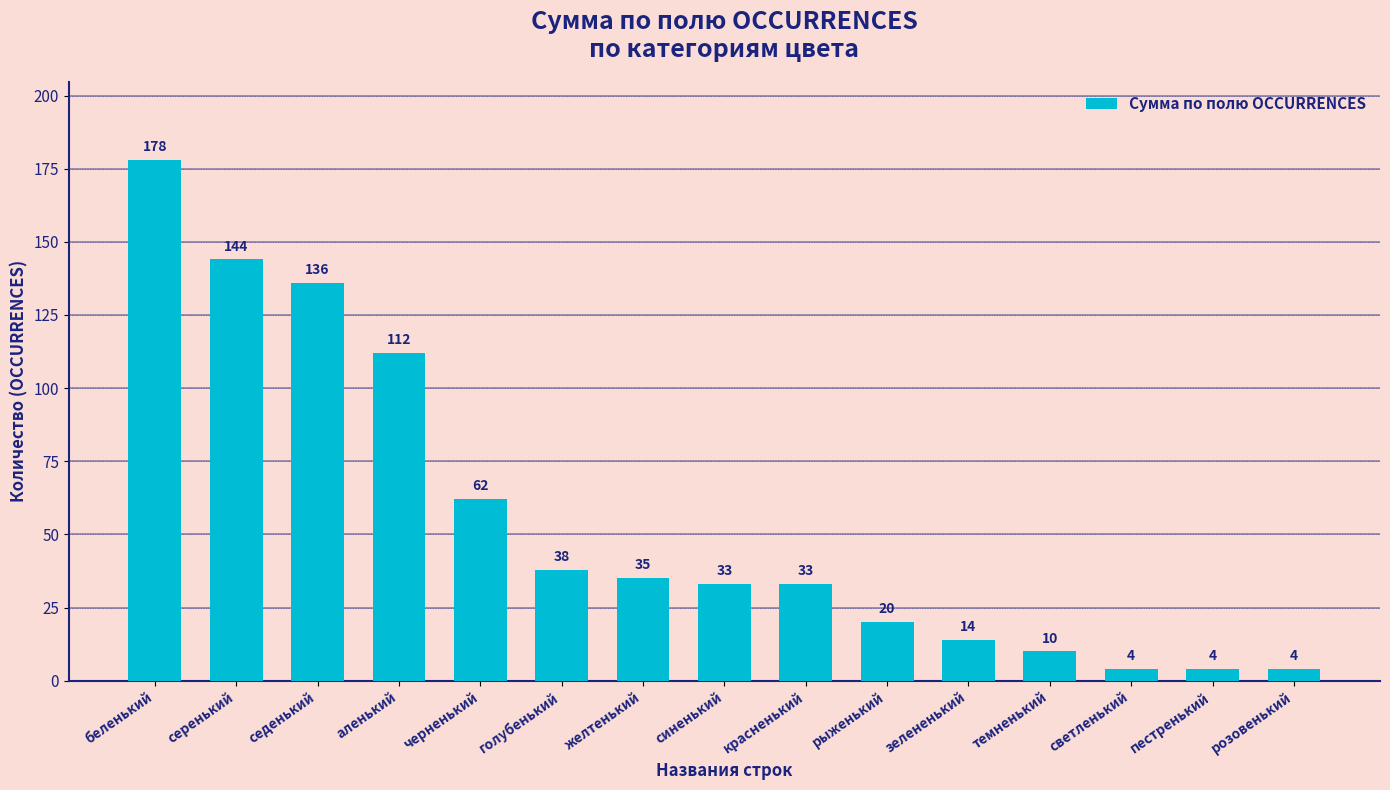

What is the difference between the values at черненький and рыженький?

42